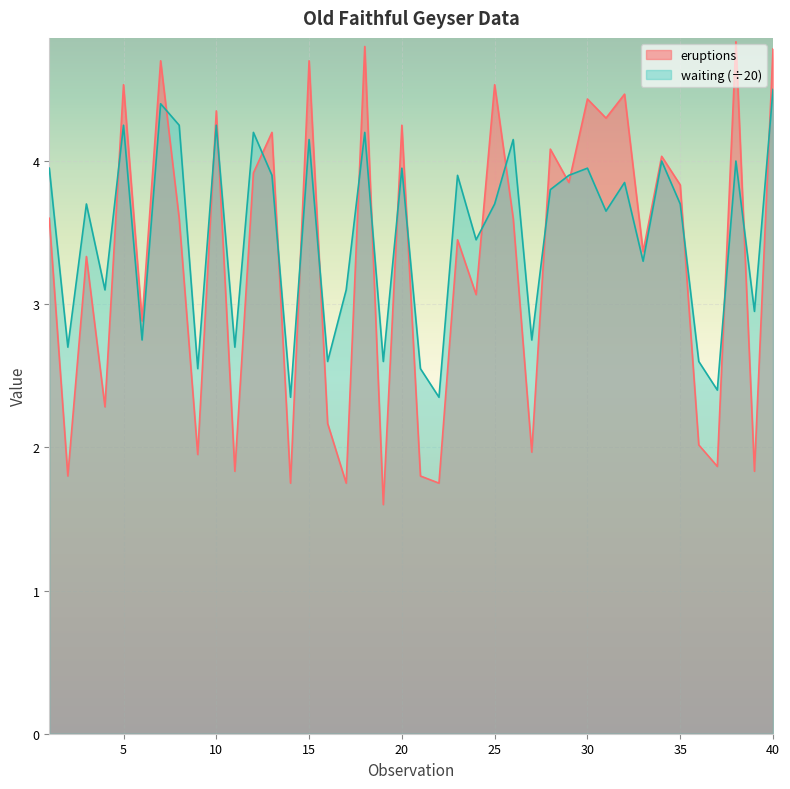

What is the greatest value displayed?

4.8